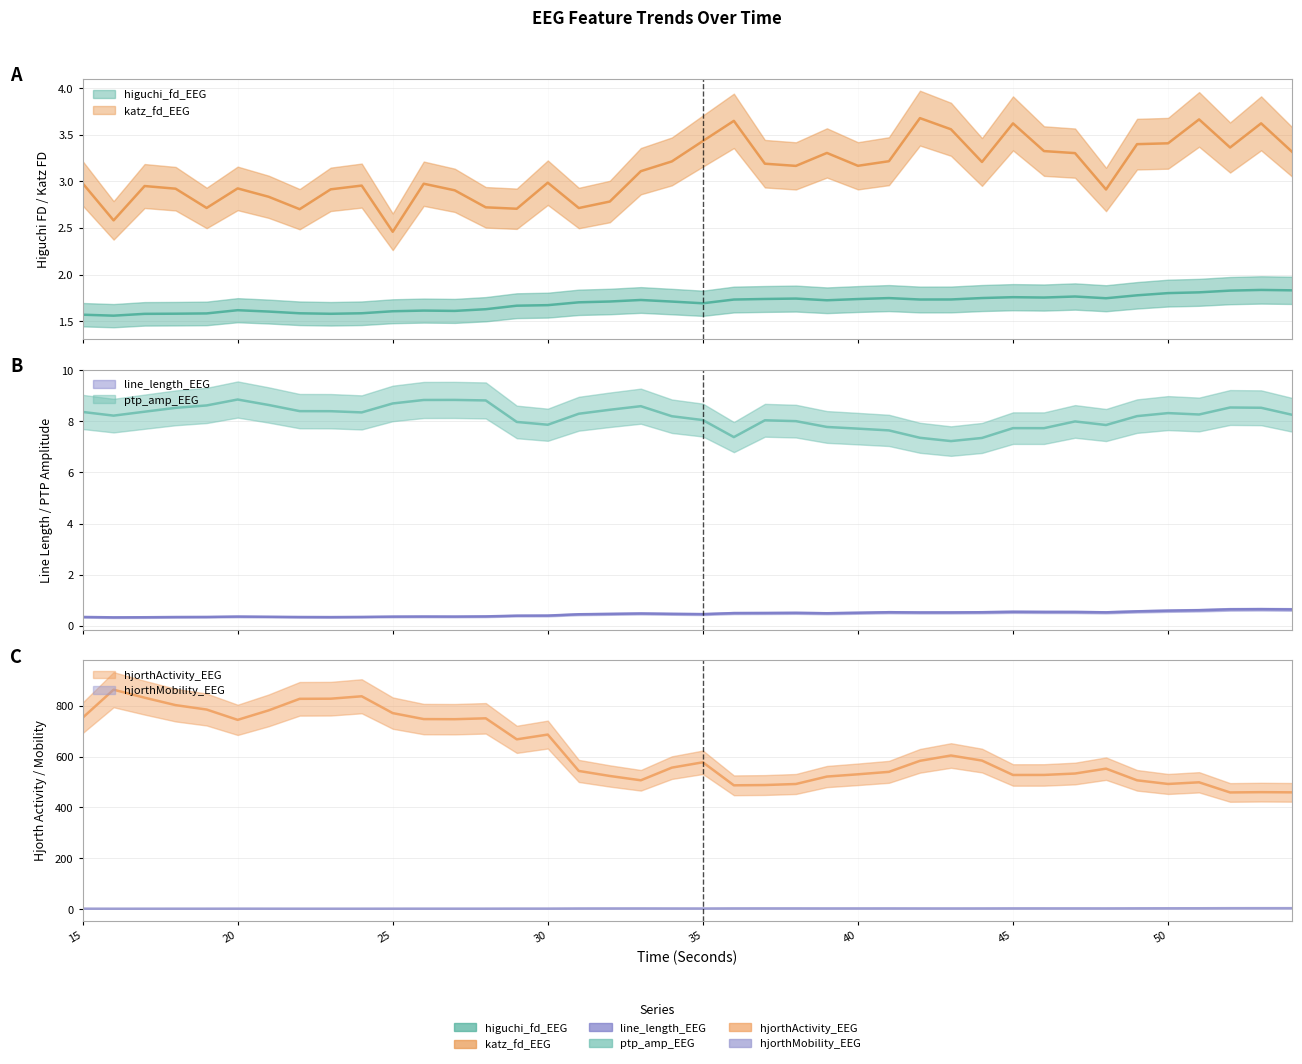

How many series are shown in this chart?

6